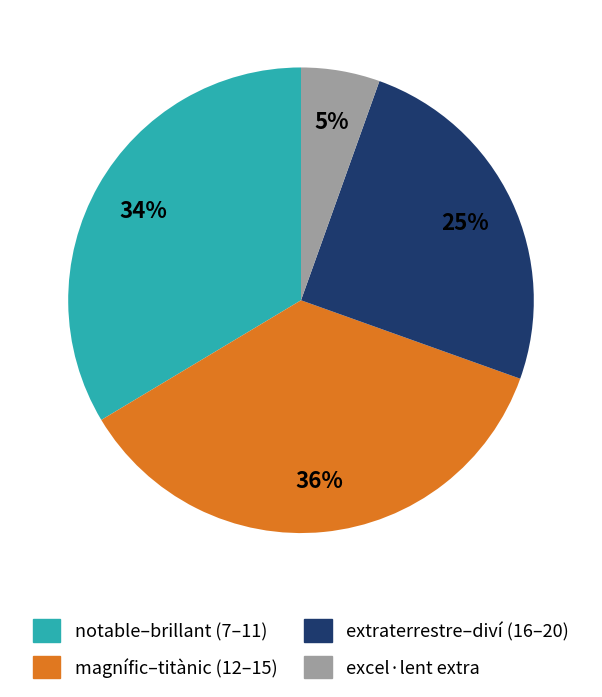

How many slices are in this pie chart?

4